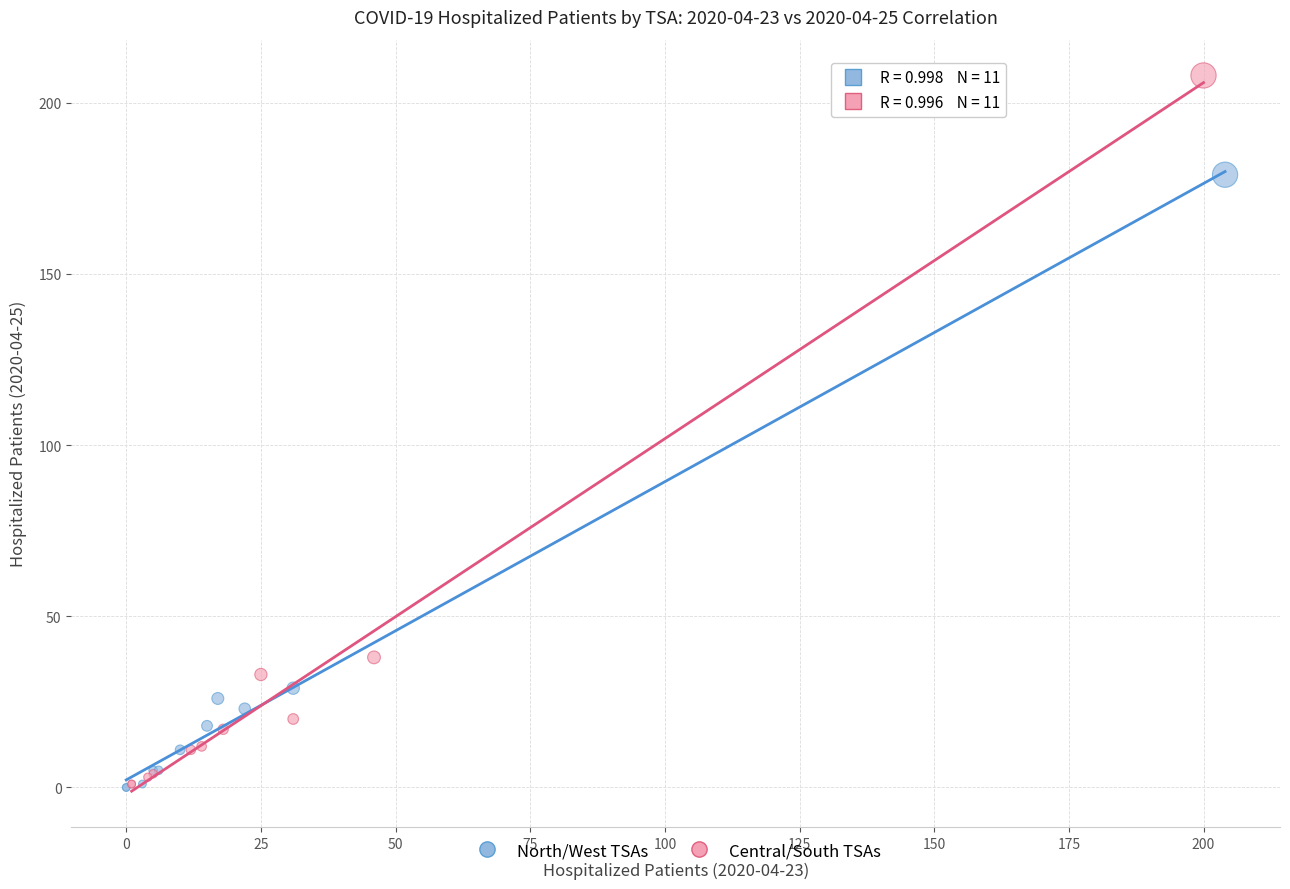

Which series contains the highest Y value?

Central/South TSAs